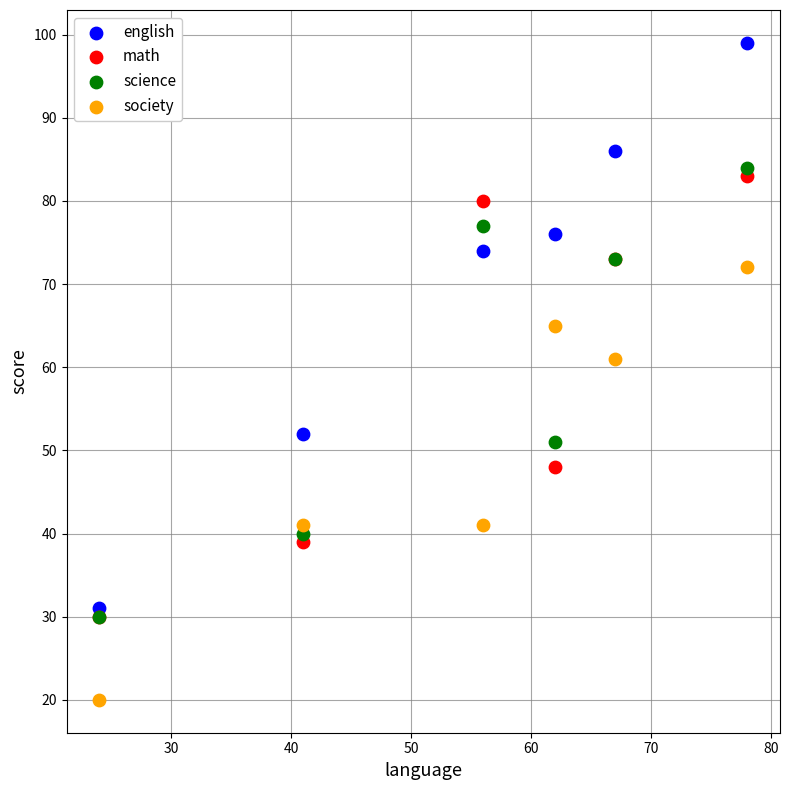

What are all the series names shown in the legend?

english, math, science, society